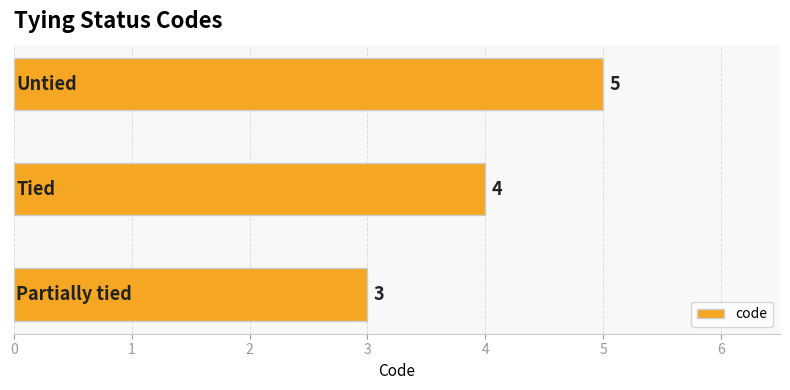

What is the average value?

4